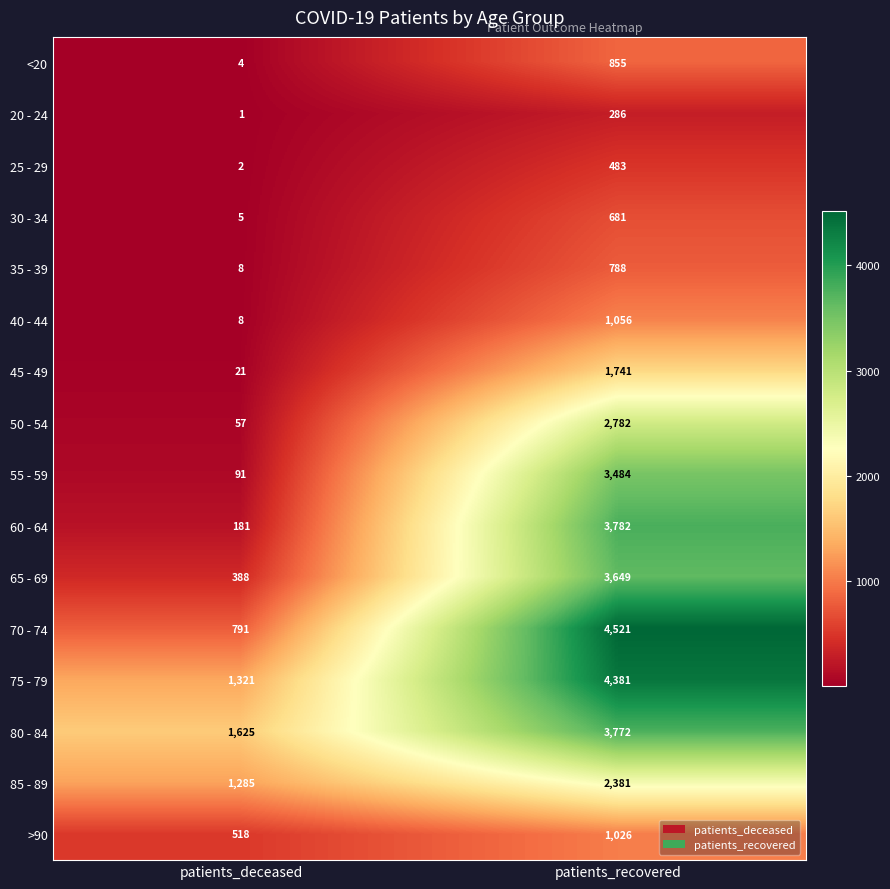

The value of 25 - 29 at patients_recovered is 483. True or false?

True